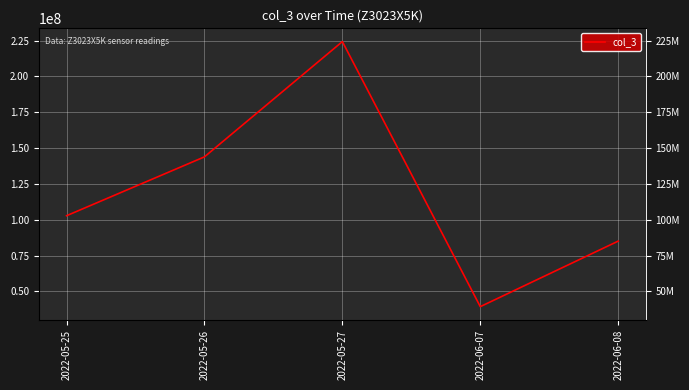

How many points are lower than both their immediate neighbors (excluding endpoints)?

1